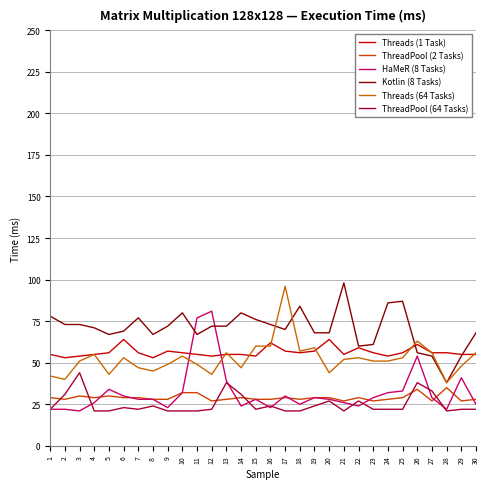

What is the value of the Kotlin (8 Tasks) point at the 29th from the left?

54